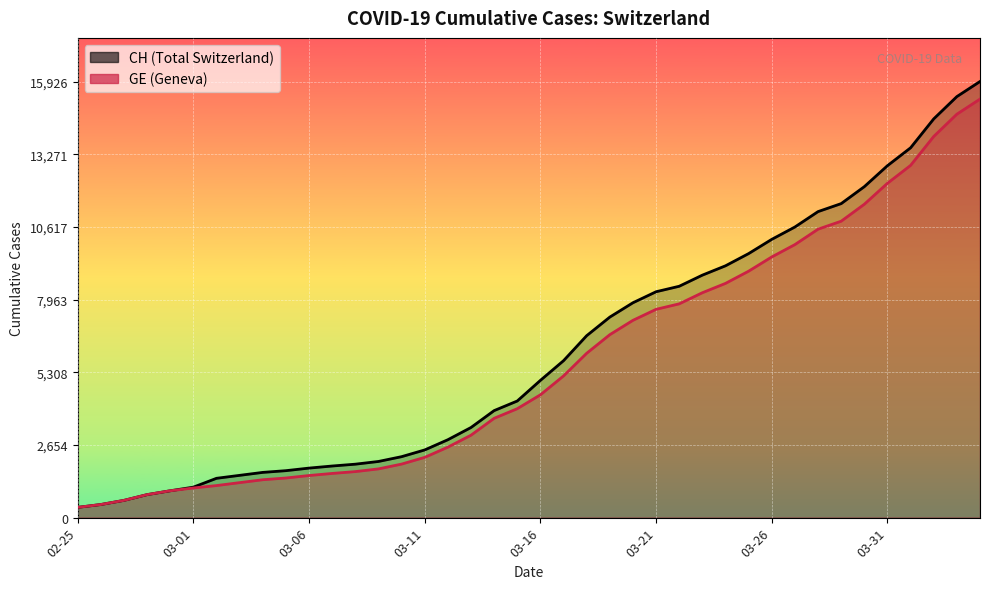

What is the label of the 29th point from the left?

2020-03-24